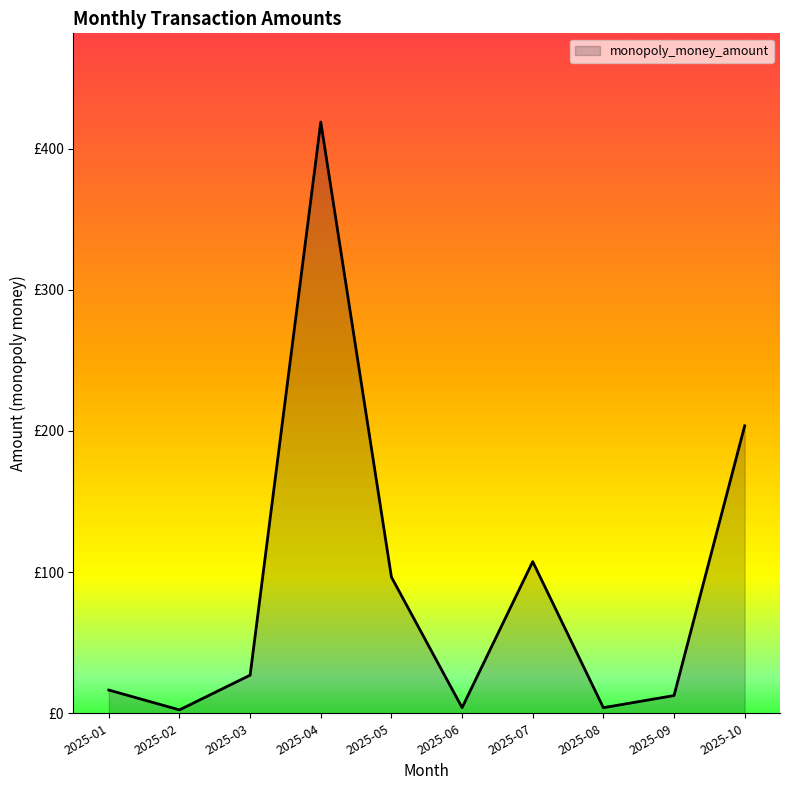

The chart shows a value of 71.1 at 2025-07. True or false?

False